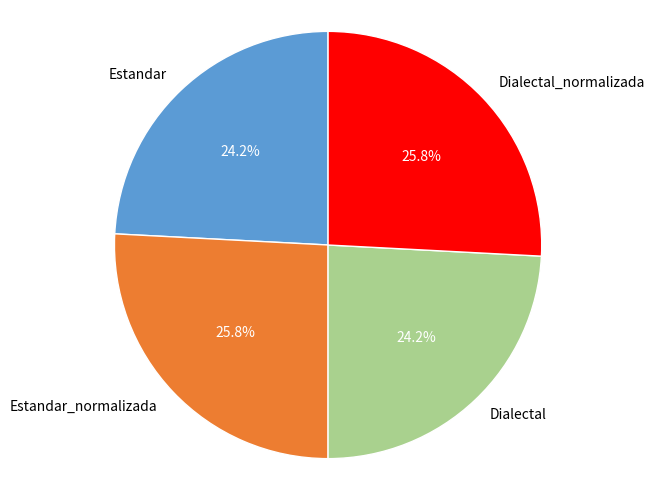

To the nearest percent, what is the difference between the Dialectal and Dialectal_normalizada slice percentages?

2%